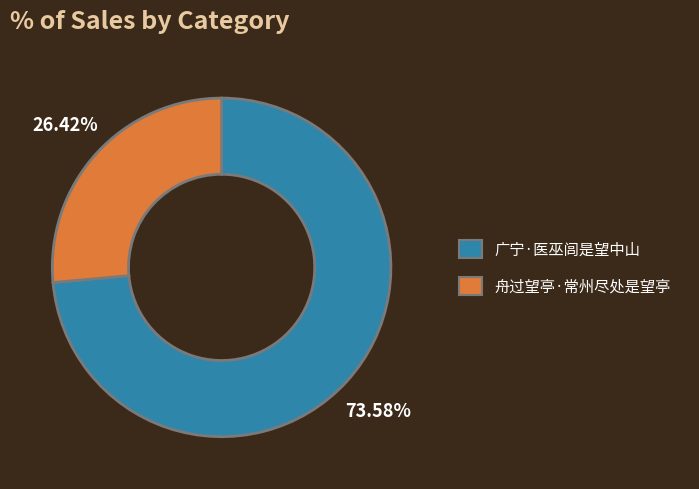

What portion of the pie excludes 广宁·医巫闾是望中山?

26.4%